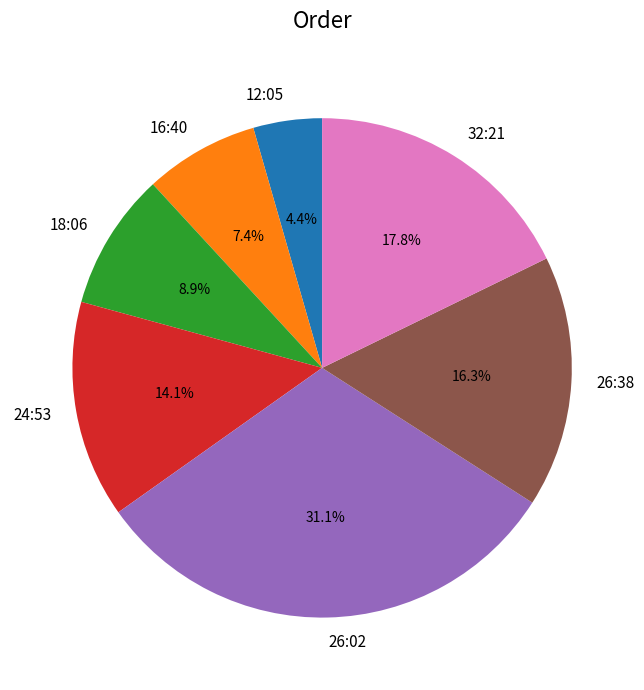

What percentage is the 12:05 slice, to the nearest percent?

4%